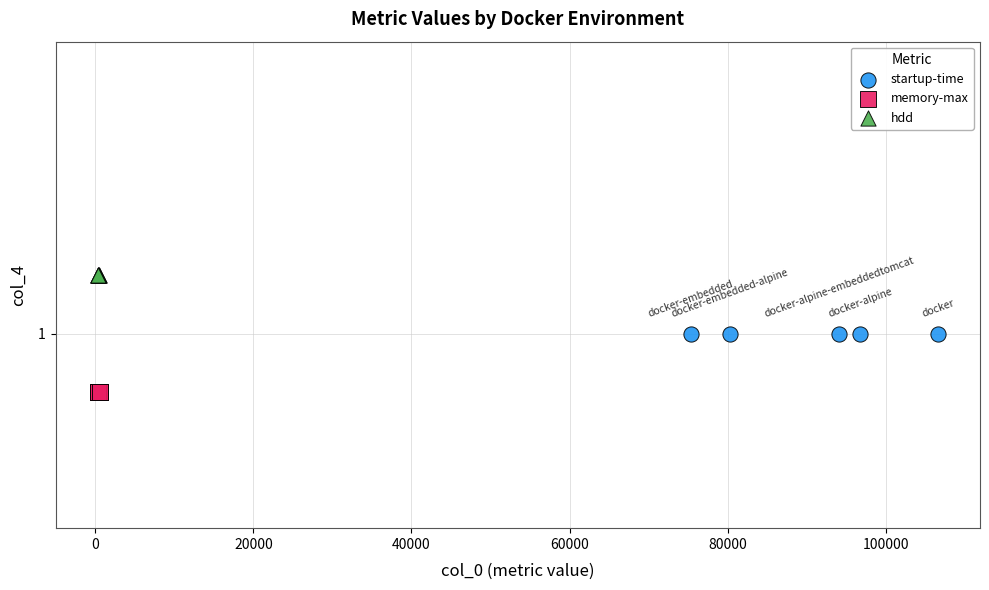

What are all the series names shown in the legend?

startup-time, memory-max, hdd